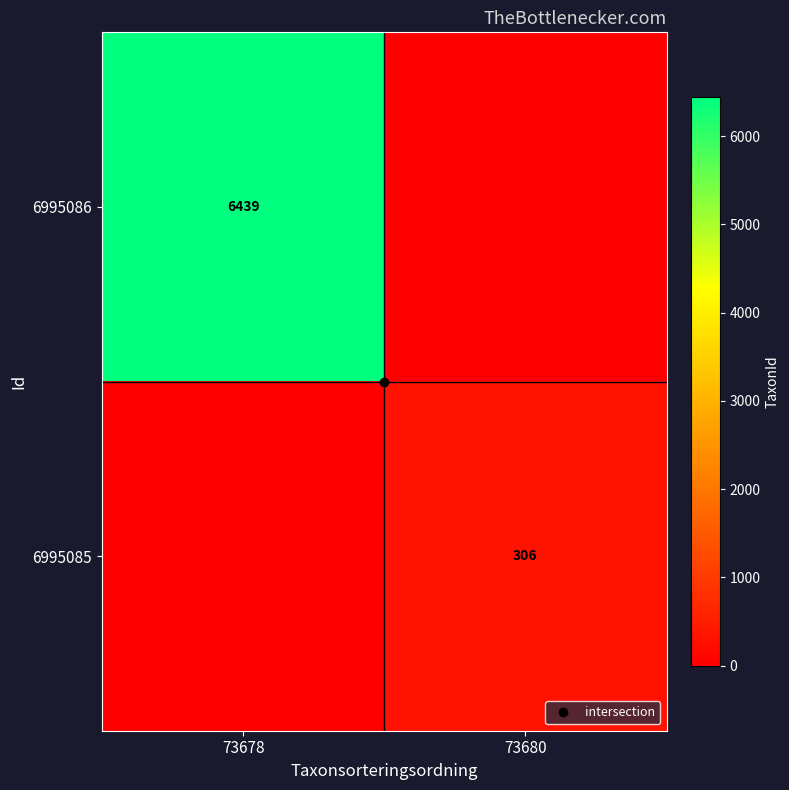

What is the difference between the 6995086 values at 73678 and 73680?

6439